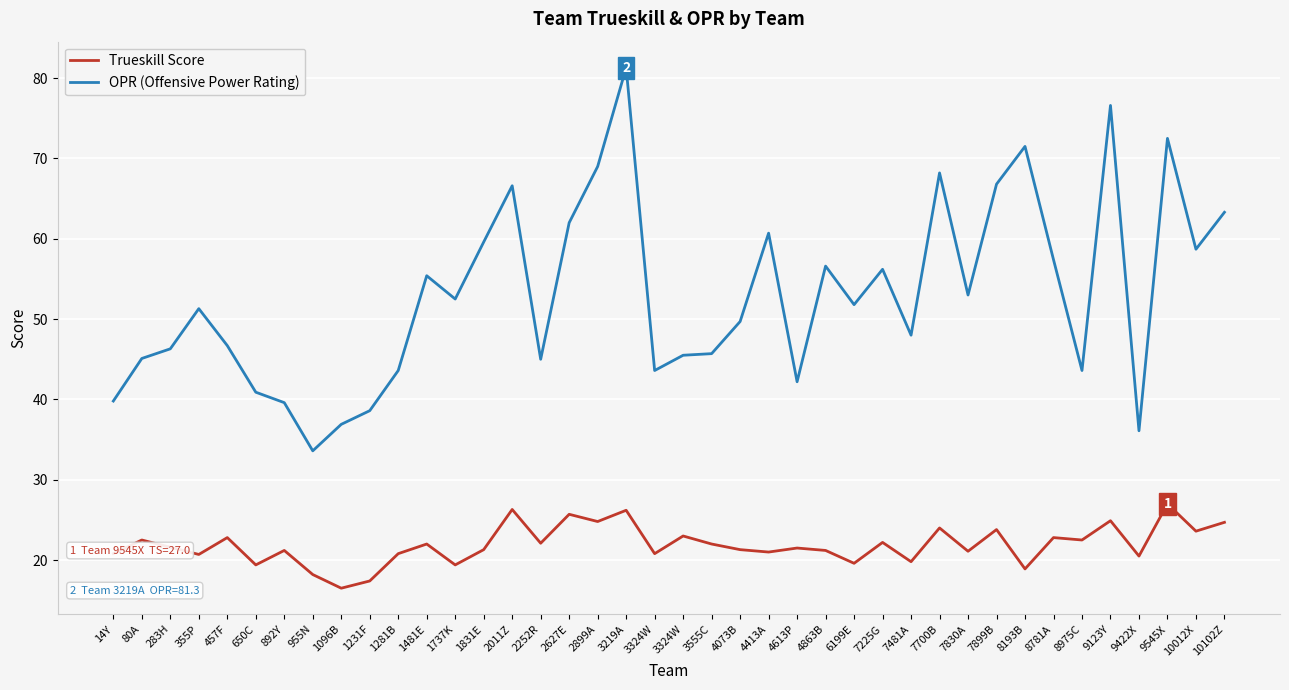

What is the maximum value for OPR (Offensive Power Rating)?

81.3